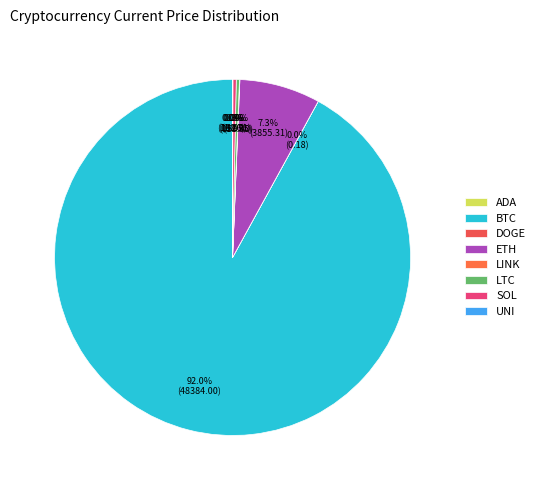

Which category has the biggest portion of the pie?

BTC